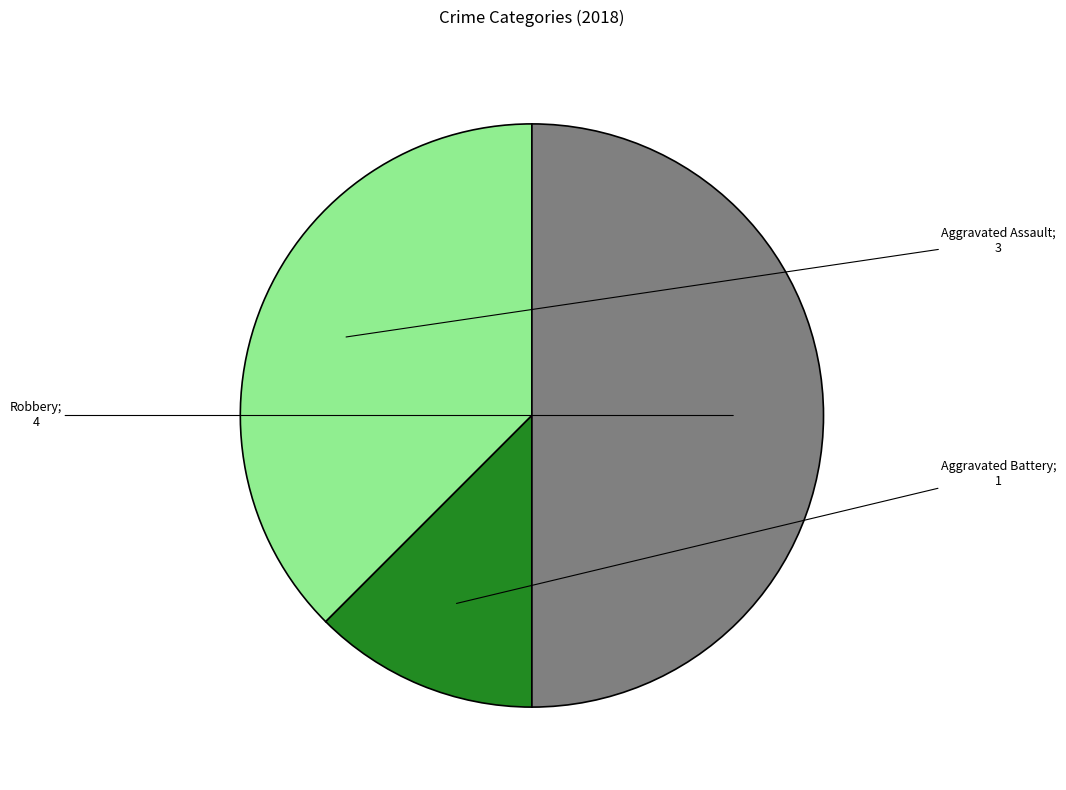

Does any single category account for the majority?

No